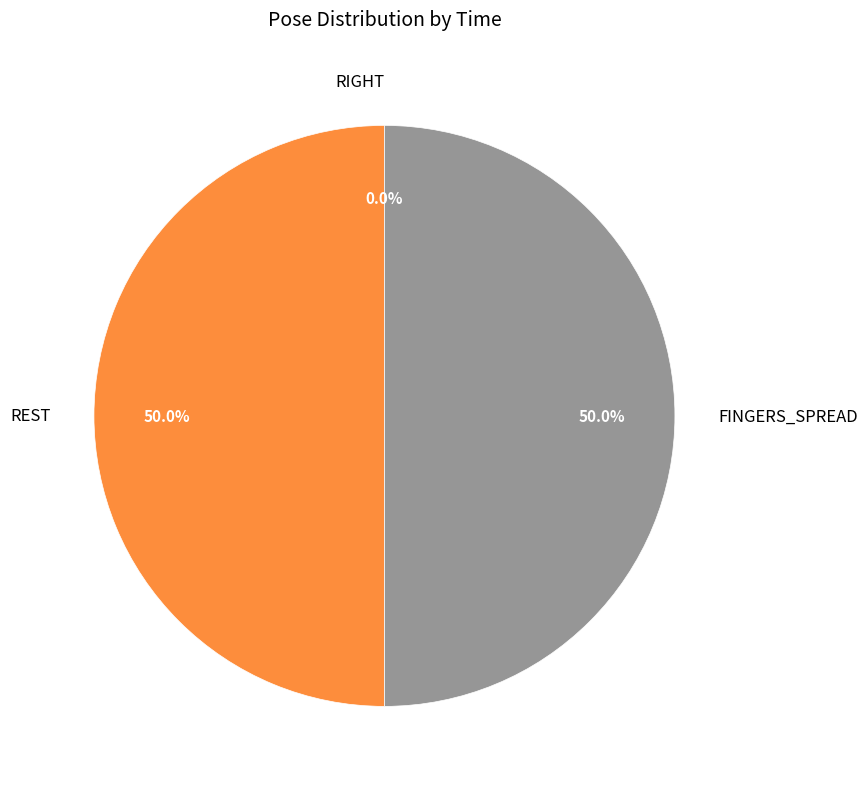

Rank the categories by value from lowest to highest.

RIGHT, FINGERS_SPREAD, REST